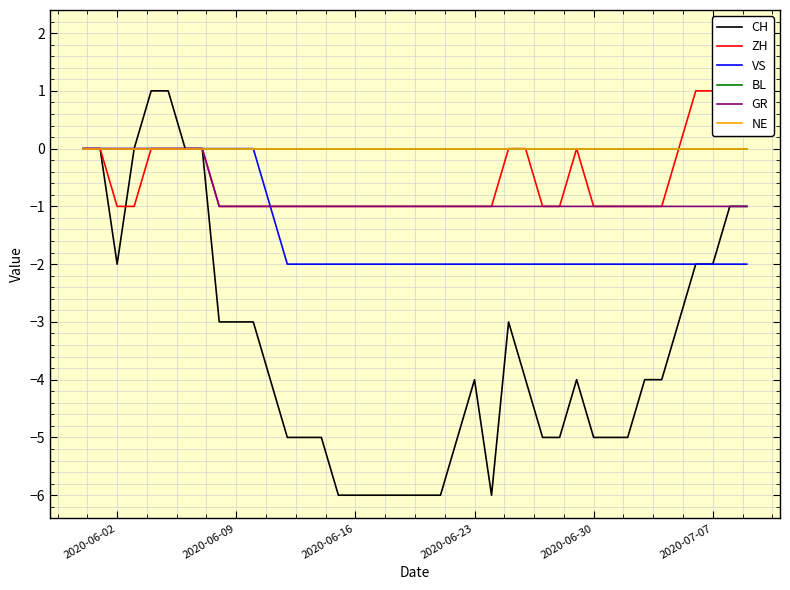

At how many categories does at least one series exceed 1?

2